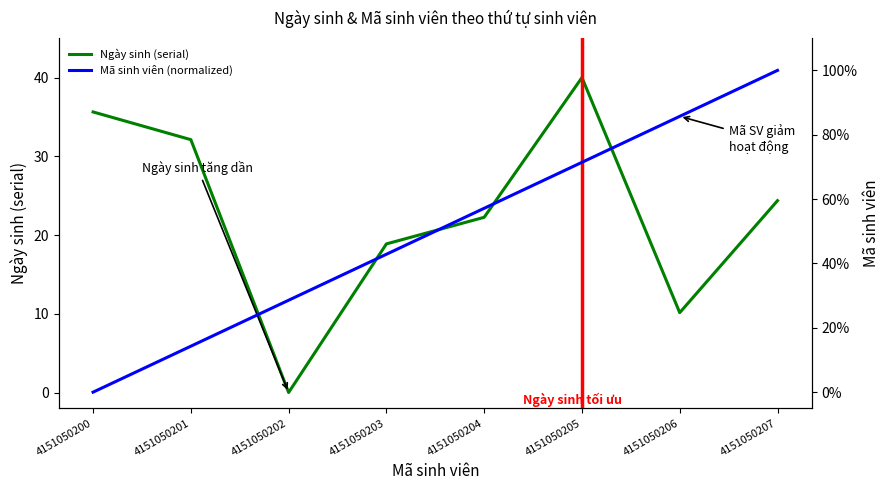

At which label is Mã sinh viên (normalized) closest to 50?

4151050204